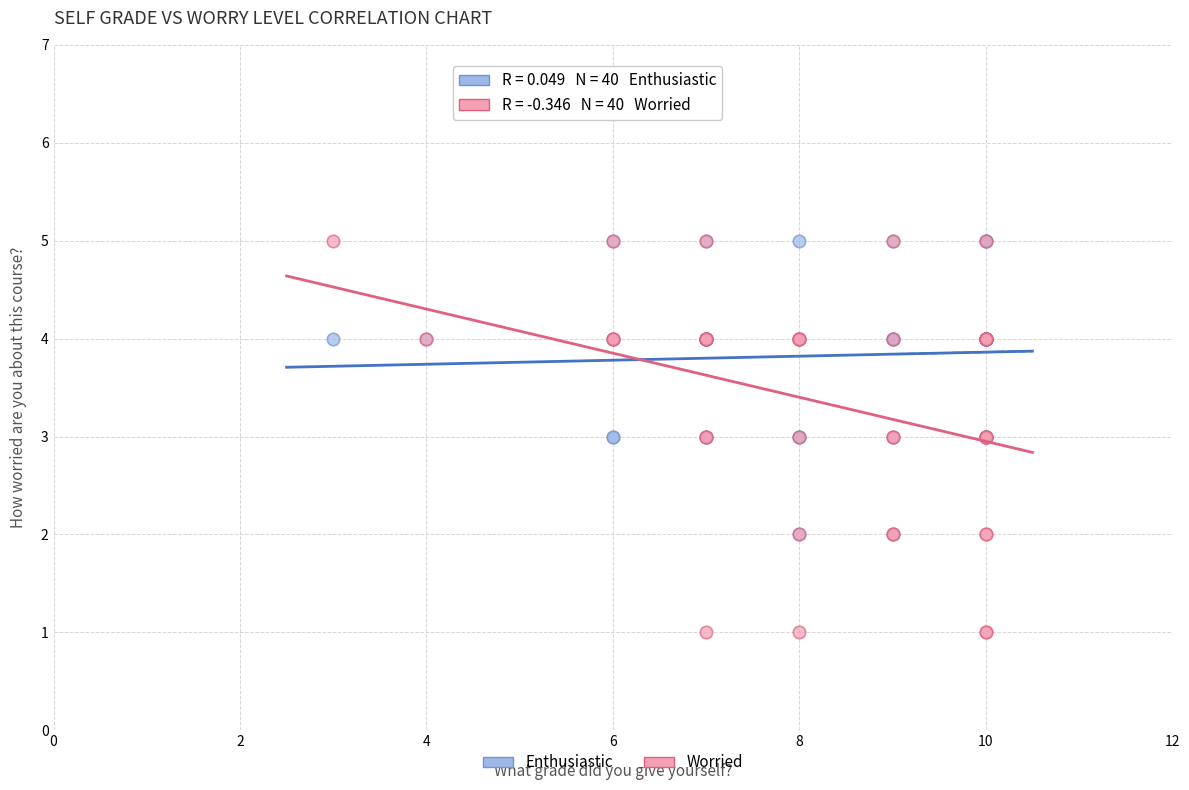

What are all the series names shown in the legend?

Enthusiastic, Worried